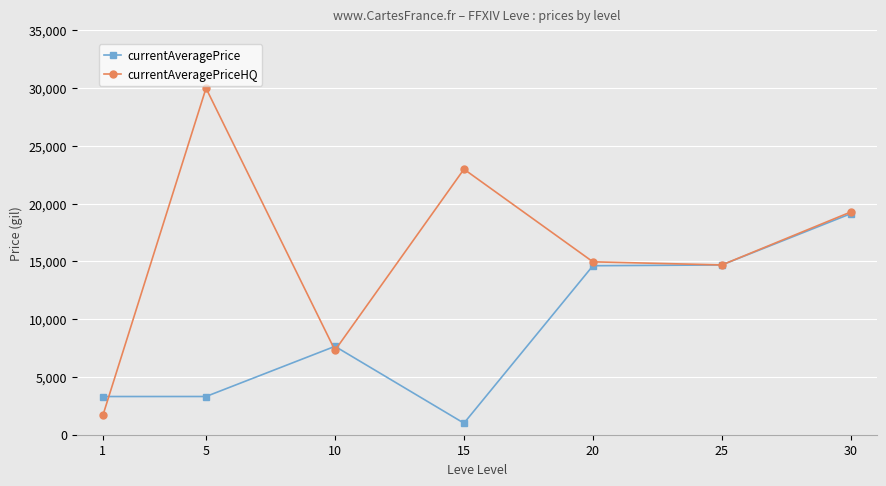

What is the sum of all currentAveragePriceHQ values?

110919.3